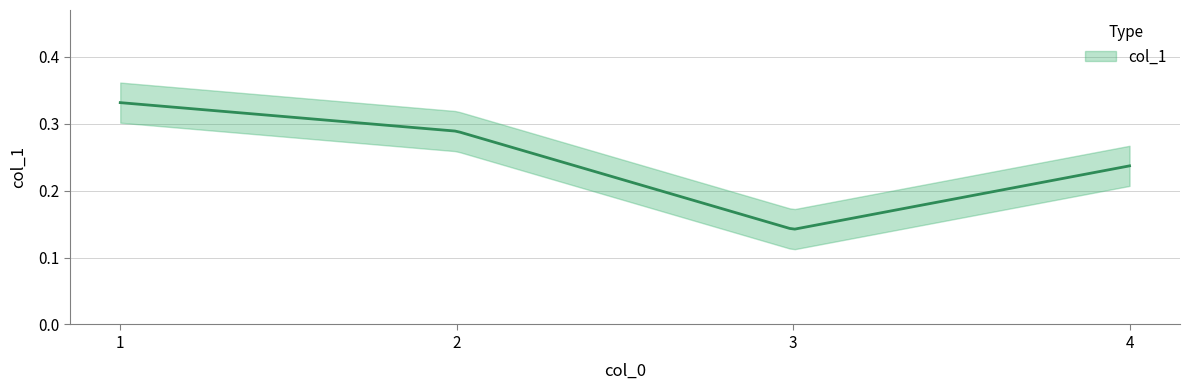

How many categories are shown in the chart?

4